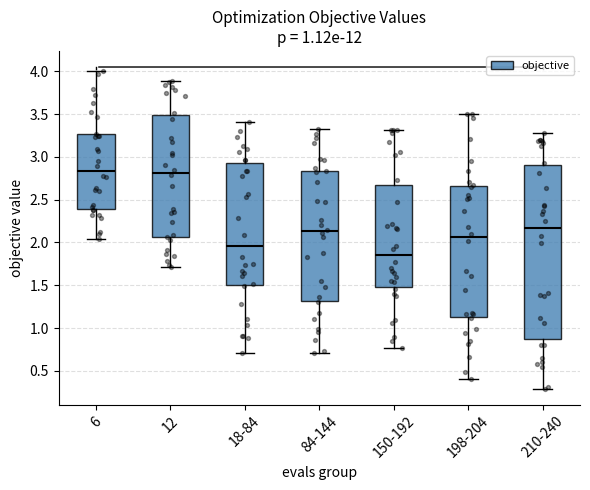

Comparing the boxes themselves (not the whiskers), which one is the tallest?

210-240